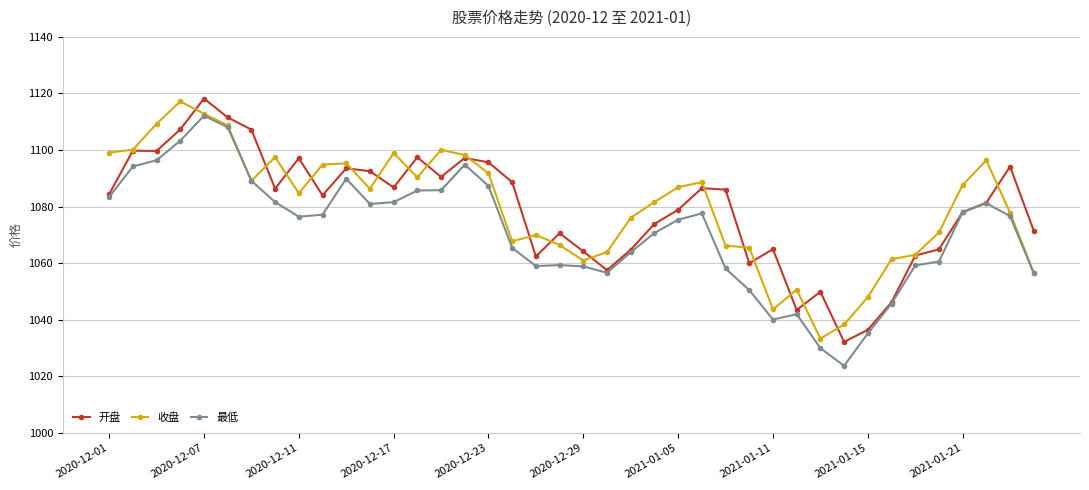

What is the smallest value displayed?

1023.7